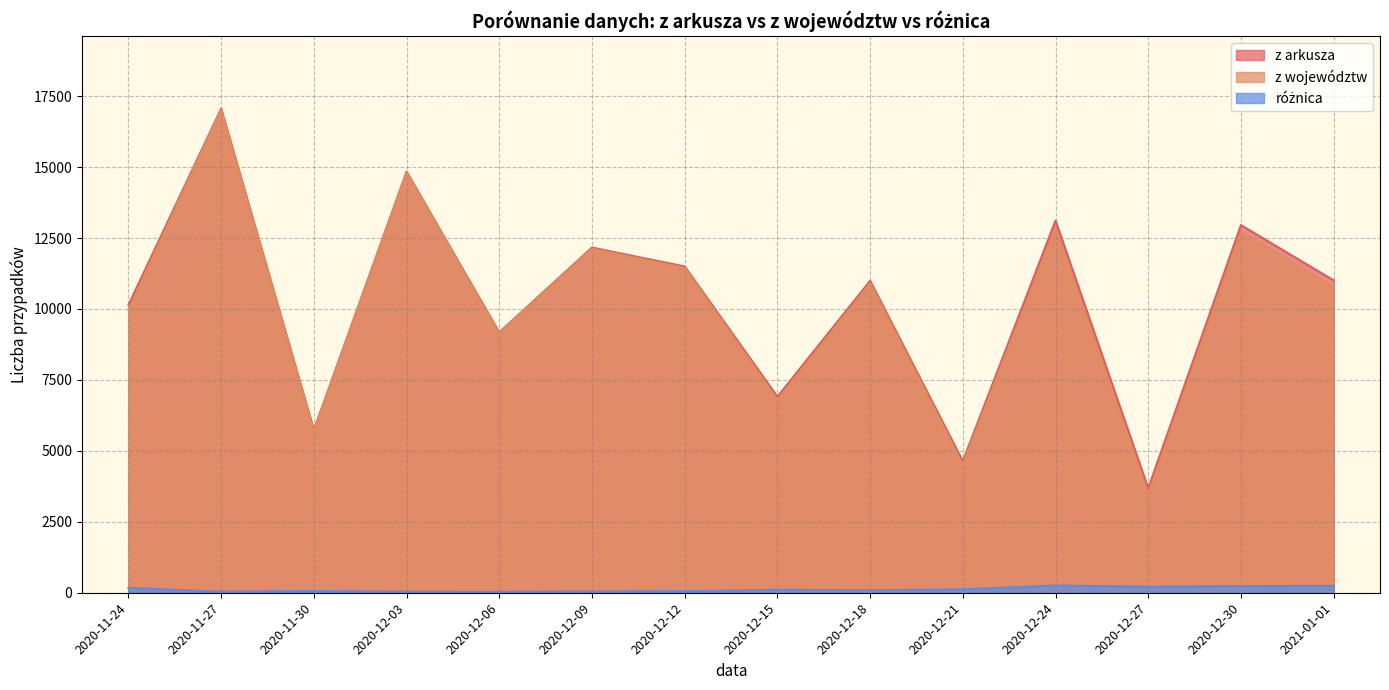

What is the value of the różnica point at the 7th from the left?

54